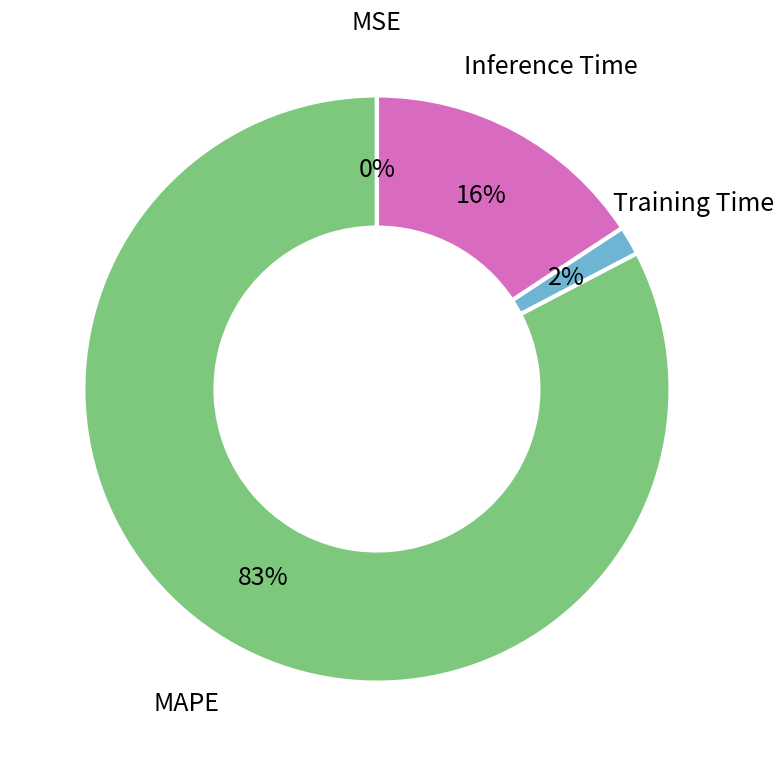

Is there a majority slice in this chart?

Yes